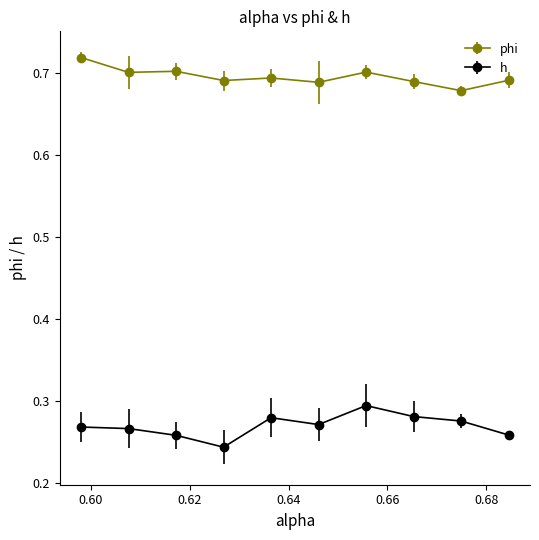

Count the phi values in the range 0 to 1.

10